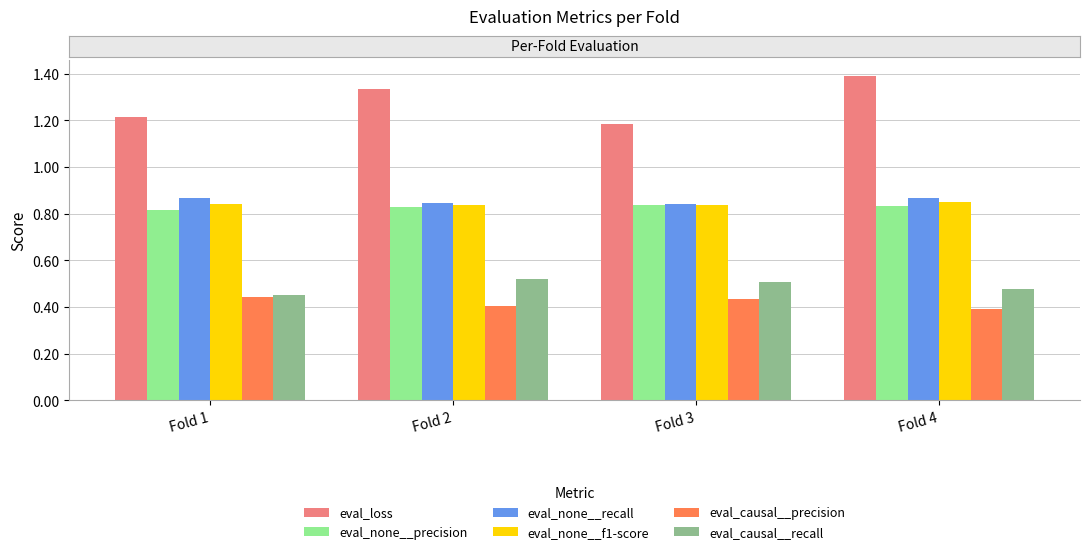

Which series has the widest spread of values?

eval_loss